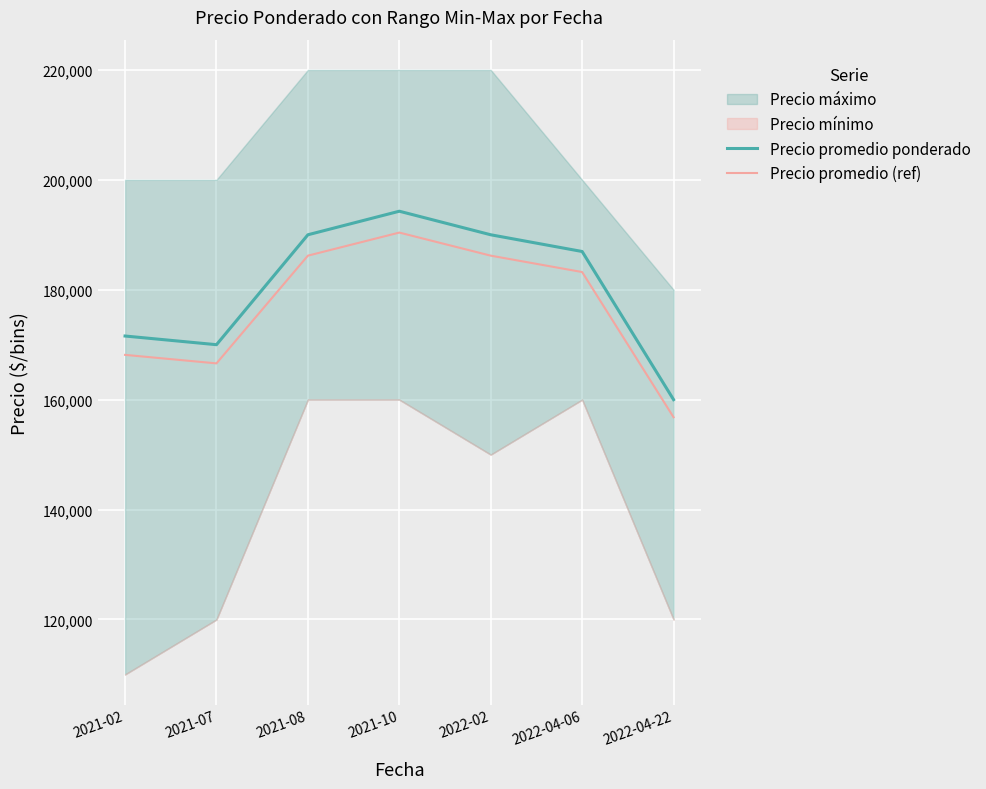

What is the minimum value for Precio promedio (ref)?

156800.0